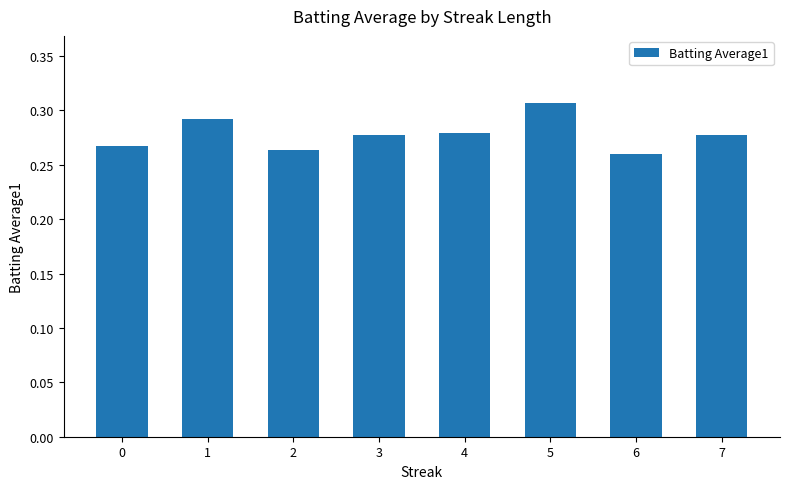

Between 4 and 0, which is larger?

4